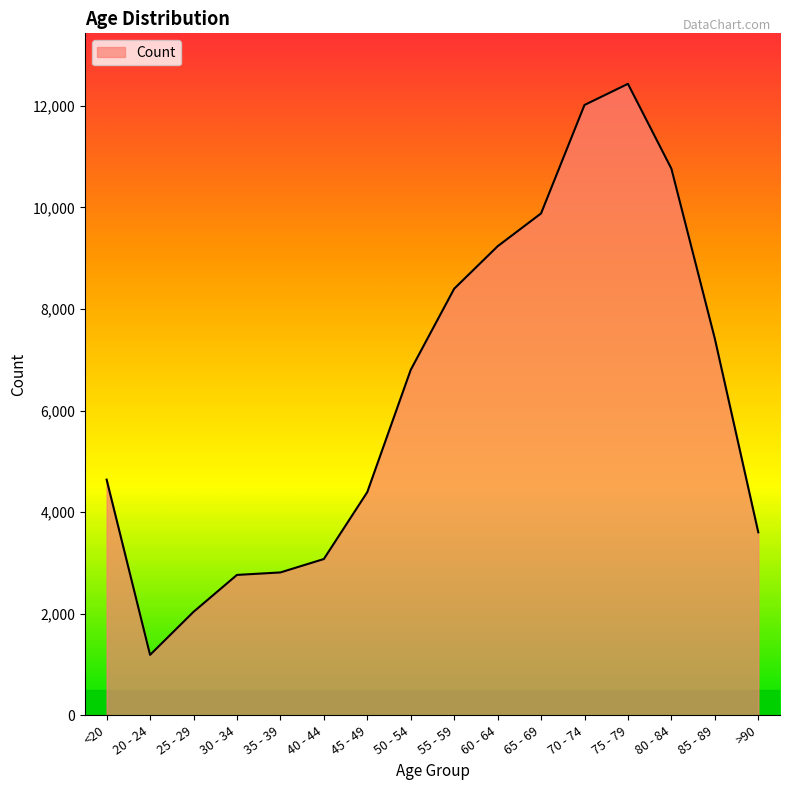

What is the difference between the values at 45 - 49 and 35 - 39?

1582